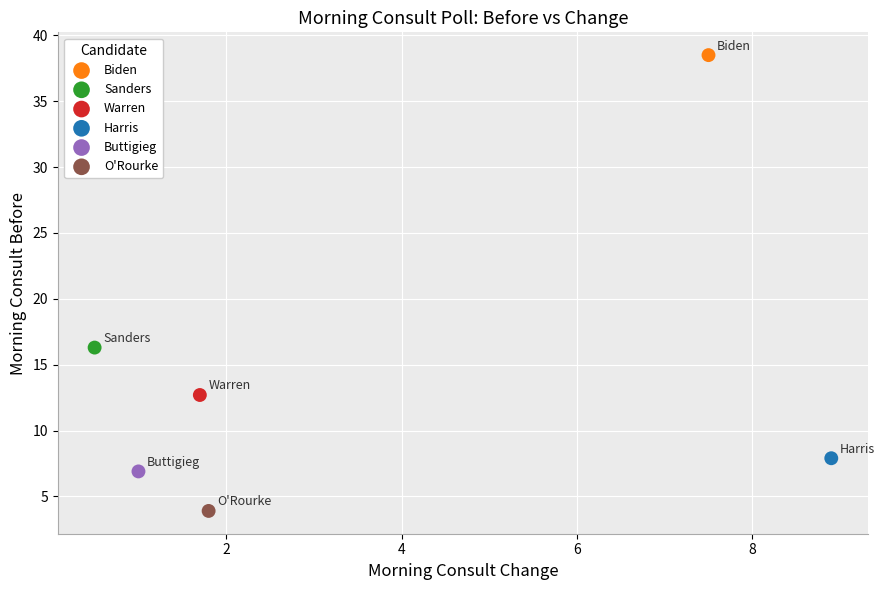

What are all the series names shown in the legend?

Biden, Sanders, Warren, Harris, Buttigieg, O'Rourke